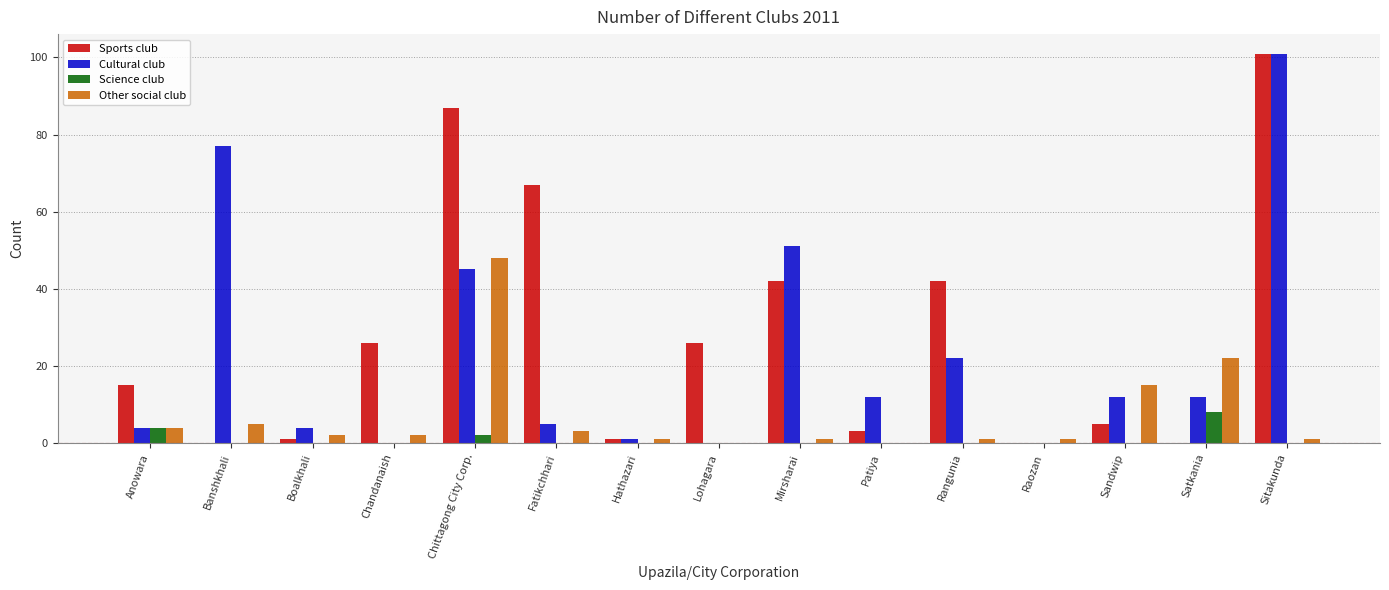

How many groups of bars are there?

15